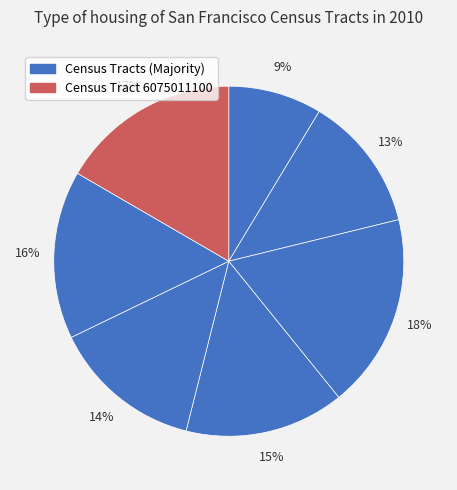

How many slices are in this pie chart?

7